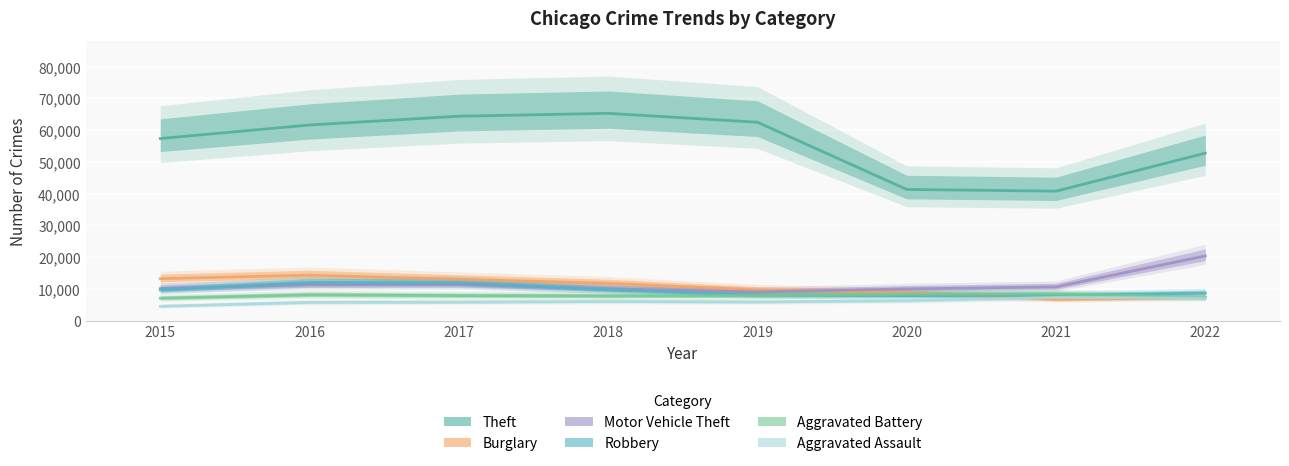

Between which two adjacent categories do Aggravated Battery and Burglary first intersect?

2020 and 2021